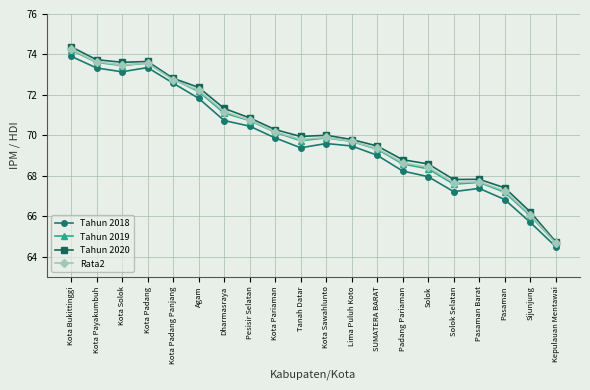

Which series changed the most between Kota Solok and Kepulauan Mentawai?

Tahun 2020